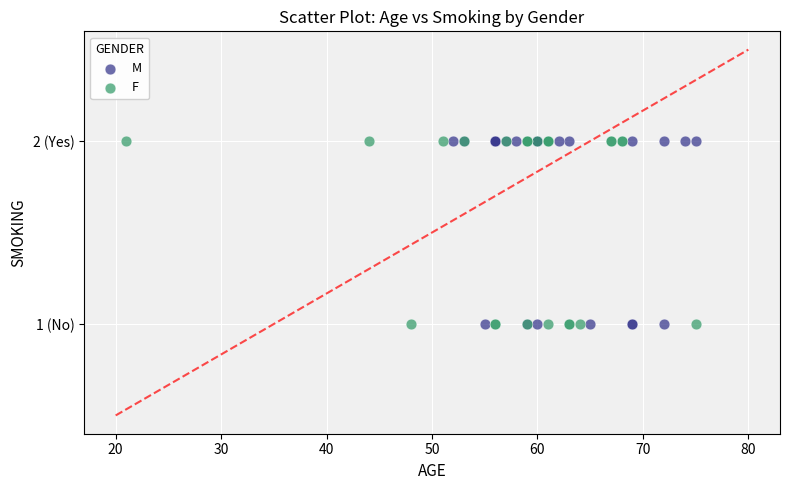

What are all the series names shown in the legend?

M, F